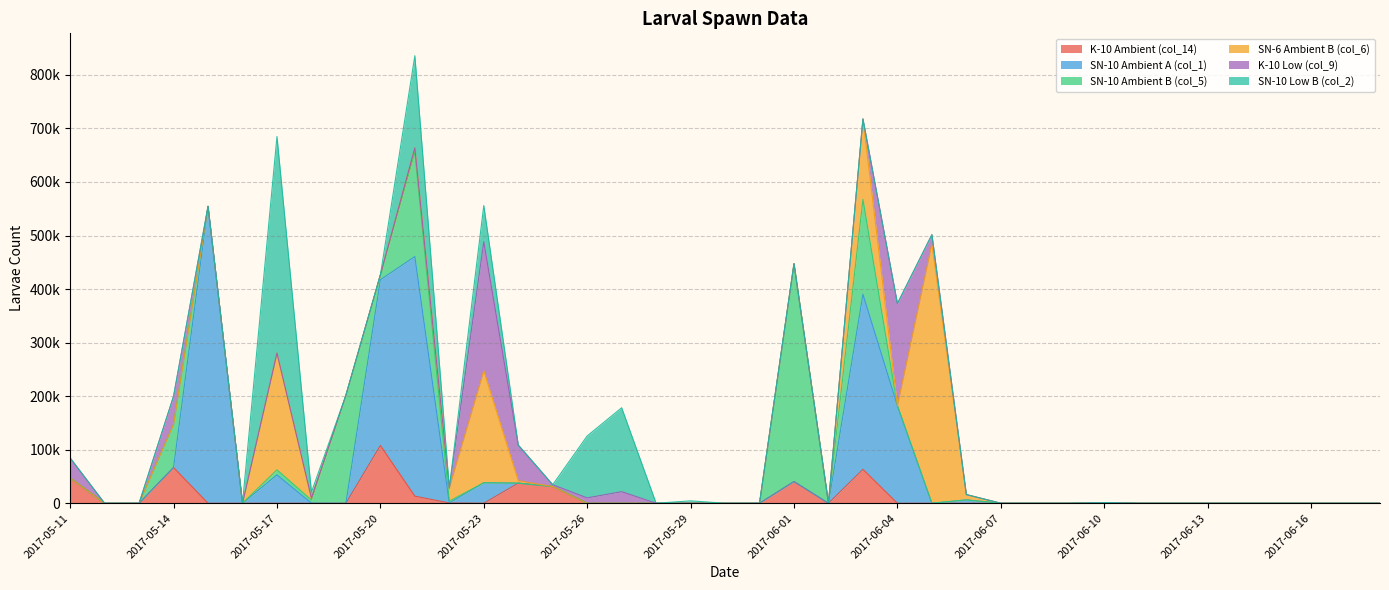

Reading left to right, transcribe all the data shown in this chart.

K-10 Ambient (col_14): 2017-05-11=47400.0	2017-05-12=0.0	2017-05-13=0.0	2017-05-14=66800.0	2017-05-15=0.0	2017-05-16=0.0	2017-05-17=0.0	2017-05-18=0.0	2017-05-19=0.0	2017-05-20=108000.0	2017-05-21=13250.0	2017-05-22=625.0	2017-05-23=0.0	2017-05-24=37566.7	2017-05-25=31206.7	2017-05-26=0.0	2017-05-27=0.0	2017-05-28=0.0	2017-05-29=0.0	2017-05-30=0.0	2017-05-31=0.0	2017-06-01=40533.3	2017-06-02=0.0	2017-06-03=63413.3	2017-06-04=0.0	2017-06-05=0.0	2017-06-06=0.0	2017-06-07=0.0	2017-06-08=0.0	2017-06-09=0.0	2017-06-10=1280.0	2017-06-11=0.0	2017-06-12=0.0	2017-06-13=0.0	2017-06-14=0.0	2017-06-15=0.0	2017-06-16=0.0	2017-06-17=0.0	2017-06-18=0.0
SN-10 Ambient A (col_1): 2017-05-11=0.0	2017-05-12=0.0	2017-05-13=0.0	2017-05-14=0.0	2017-05-15=554500.0	2017-05-16=0.0	2017-05-17=53000.0	2017-05-18=250.0	2017-05-19=0.0	2017-05-20=309333.3	2017-05-21=447466.7	2017-05-22=0.0	2017-05-23=38266.7	2017-05-24=0.0	2017-05-25=0.0	2017-05-26=0.0	2017-05-27=0.0	2017-05-28=0.0	2017-05-29=0.0	2017-05-30=0.0	2017-05-31=0.0	2017-06-01=0.0	2017-06-02=0.0	2017-06-03=326906.7	2017-06-04=182050.0	2017-06-05=0.0	2017-06-06=6300.0	2017-06-07=0.0	2017-06-08=0.0	2017-06-09=0.0	2017-06-10=0.0	2017-06-11=0.0	2017-06-12=0.0	2017-06-13=0.0	2017-06-14=0.0	2017-06-15=0.0	2017-06-16=0.0	2017-06-17=0.0	2017-06-18=0.0
SN-10 Ambient B (col_5): 2017-05-11=0.0	2017-05-12=0.0	2017-05-13=0.0	2017-05-14=80666.7	2017-05-15=0.0	2017-05-16=0.0	2017-05-17=9400.0	2017-05-18=5750.0	2017-05-19=201600.0	2017-05-20=8960.0	2017-05-21=194666.7	2017-05-22=3400.0	2017-05-23=0.0	2017-05-24=0.0	2017-05-25=0.0	2017-05-26=0.0	2017-05-27=0.0	2017-05-28=0.0	2017-05-29=0.0	2017-05-30=0.0	2017-05-31=0.0	2017-06-01=406800.0	2017-06-02=0.0	2017-06-03=177173.3	2017-06-04=0.0	2017-06-05=0.0	2017-06-06=0.0	2017-06-07=0.0	2017-06-08=0.0	2017-06-09=0.0	2017-06-10=0.0	2017-06-11=0.0	2017-06-12=0.0	2017-06-13=0.0	2017-06-14=0.0	2017-06-15=0.0	2017-06-16=0.0	2017-06-17=0.0	2017-06-18=0.0
SN-6 Ambient B (col_6): 2017-05-11=0.0	2017-05-12=0.0	2017-05-13=0.0	2017-05-14=0.0	2017-05-15=0.0	2017-05-16=0.0	2017-05-17=218033.3	2017-05-18=3583.3	2017-05-19=0.0	2017-05-20=0.0	2017-05-21=8166.7	2017-05-22=24500.0	2017-05-23=209066.7	2017-05-24=4500.0	2017-05-25=0.0	2017-05-26=0.0	2017-05-27=0.0	2017-05-28=0.0	2017-05-29=0.0	2017-05-30=0.0	2017-05-31=0.0	2017-06-01=0.0	2017-06-02=0.0	2017-06-03=150166.7	2017-06-04=0.0	2017-06-05=484266.7	2017-06-06=9866.7	2017-06-07=0.0	2017-06-08=0.0	2017-06-09=0.0	2017-06-10=0.0	2017-06-11=0.0	2017-06-12=0.0	2017-06-13=0.0	2017-06-14=0.0	2017-06-15=0.0	2017-06-16=0.0	2017-06-17=0.0	2017-06-18=0.0
K-10 Low (col_9): 2017-05-11=37200.0	2017-05-12=0.0	2017-05-13=0.0	2017-05-14=52266.7	2017-05-15=0.0	2017-05-16=0.0	2017-05-17=0.0	2017-05-18=0.0	2017-05-19=0.0	2017-05-20=0.0	2017-05-21=0.0	2017-05-22=0.0	2017-05-23=241066.7	2017-05-24=66666.7	2017-05-25=3400.0	2017-05-26=10000.0	2017-05-27=21600.0	2017-05-28=0.0	2017-05-29=0.0	2017-05-30=0.0	2017-05-31=0.0	2017-06-01=0.0	2017-06-02=0.0	2017-06-03=0.0	2017-06-04=190850.0	2017-06-05=17306.7	2017-06-06=0.0	2017-06-07=0.0	2017-06-08=0.0	2017-06-09=0.0	2017-06-10=0.0	2017-06-11=0.0	2017-06-12=0.0	2017-06-13=0.0	2017-06-14=0.0	2017-06-15=0.0	2017-06-16=0.0	2017-06-17=0.0	2017-06-18=0.0
SN-10 Low B (col_2): 2017-05-11=0.0	2017-05-12=0.0	2017-05-13=0.0	2017-05-14=0.0	2017-05-15=0.0	2017-05-16=0.0	2017-05-17=404466.7	2017-05-18=11200.0	2017-05-19=0.0	2017-05-20=0.0	2017-05-21=172266.7	2017-05-22=0.0	2017-05-23=67600.0	2017-05-24=0.0	2017-05-25=0.0	2017-05-26=115733.3	2017-05-27=156750.0	2017-05-28=0.0	2017-05-29=4500.0	2017-05-30=0.0	2017-05-31=0.0	2017-06-01=0.0	2017-06-02=0.0	2017-06-03=0.0	2017-06-04=0.0	2017-06-05=0.0	2017-06-06=0.0	2017-06-07=0.0	2017-06-08=0.0	2017-06-09=0.0	2017-06-10=0.0	2017-06-11=0.0	2017-06-12=0.0	2017-06-13=0.0	2017-06-14=0.0	2017-06-15=0.0	2017-06-16=0.0	2017-06-17=0.0	2017-06-18=0.0